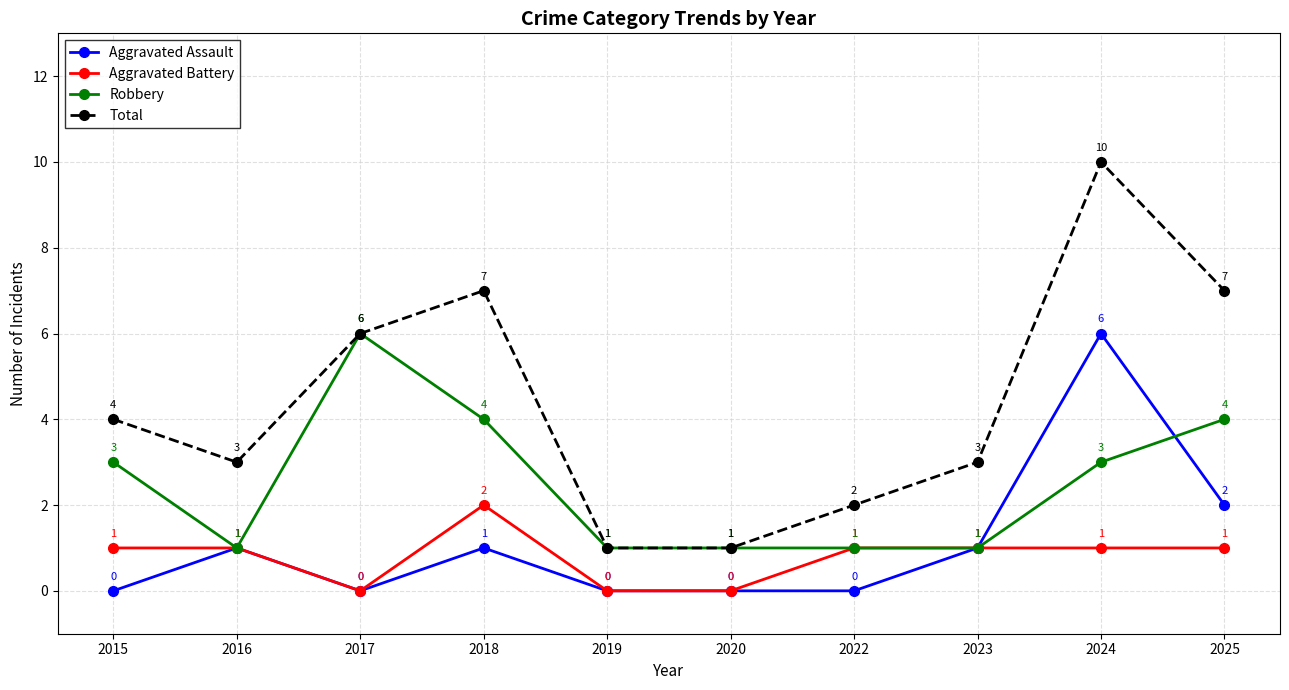

Reading left to right, what are all the values shown in this chart?

Aggravated Assault: 2015=0	2016=1	2017=0	2018=1	2019=0	2020=0	2022=0	2023=1	2024=6	2025=2
Aggravated Battery: 2015=1	2016=1	2017=0	2018=2	2019=0	2020=0	2022=1	2023=1	2024=1	2025=1
Robbery: 2015=3	2016=1	2017=6	2018=4	2019=1	2020=1	2022=1	2023=1	2024=3	2025=4
Total: 2015=4	2016=3	2017=6	2018=7	2019=1	2020=1	2022=2	2023=3	2024=10	2025=7